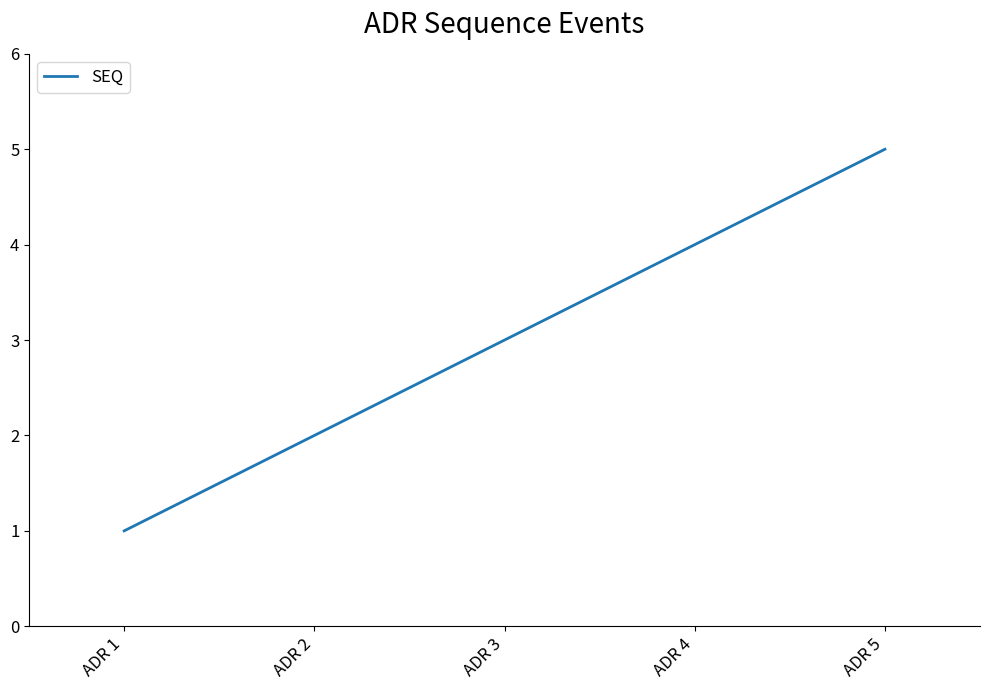

List the labels in order of value, largest first.

ADR 5, ADR 4, ADR 3, ADR 2, ADR 1